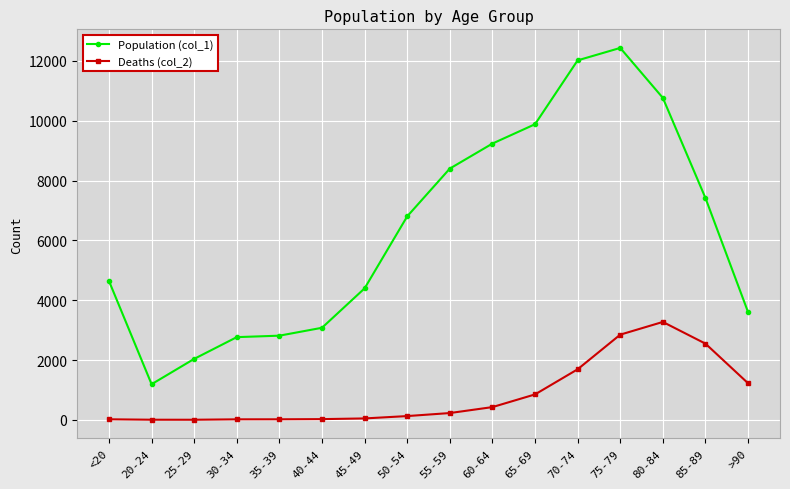

True or false: Deaths (col_2) and Population (col_1) cross at least once.

False